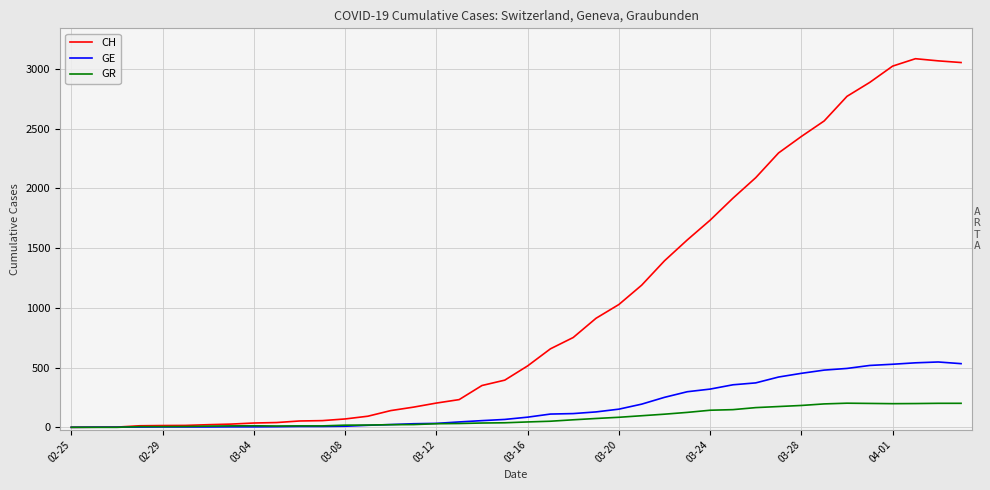

Rank the series by their maximum value, from lowest to highest.

GR, GE, CH